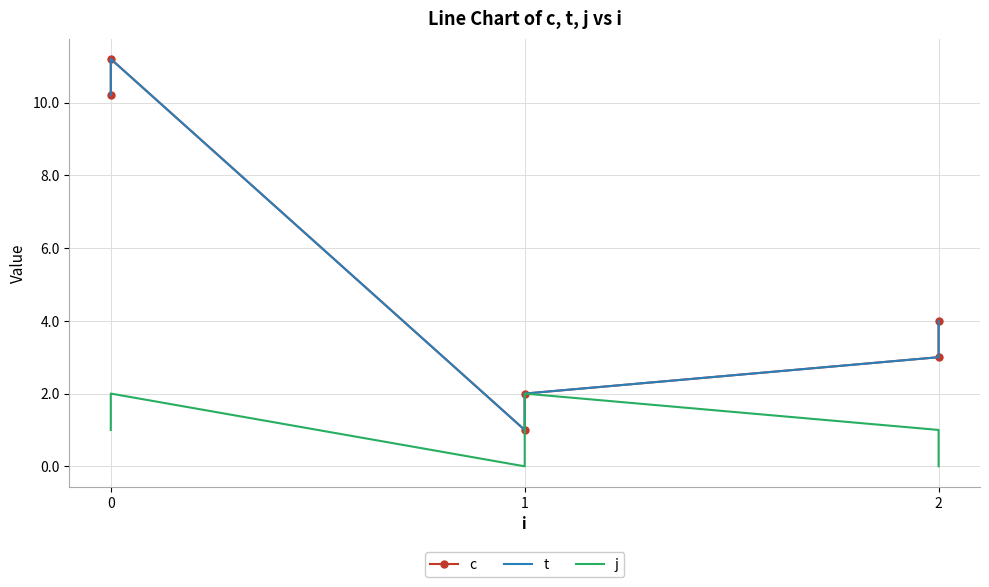

How many data points in c are above 4?

2